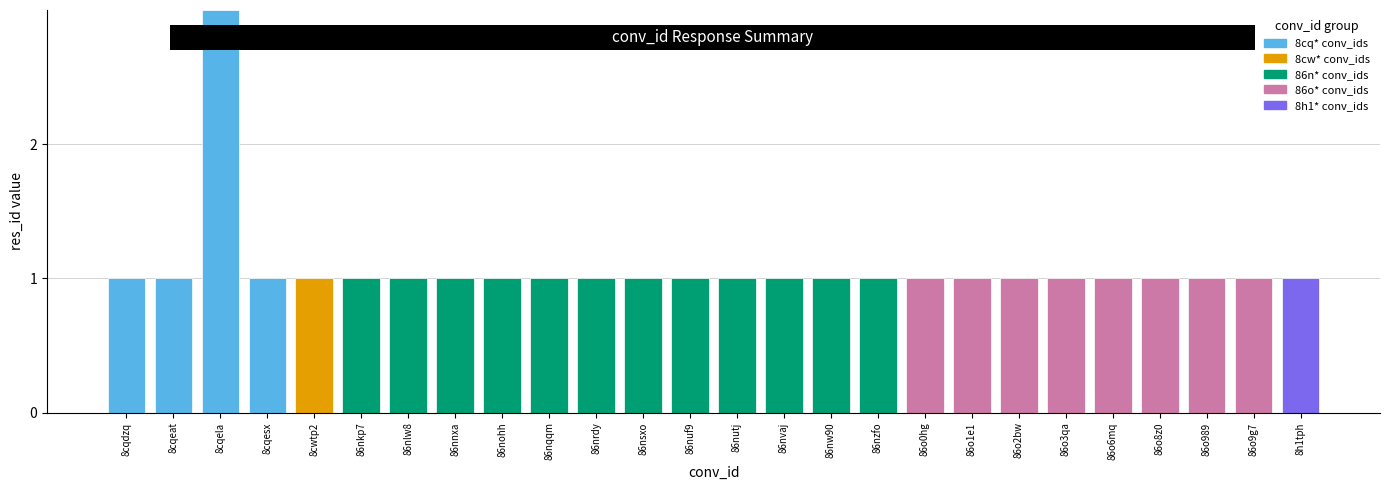

How many values are between 1 and 2?

25